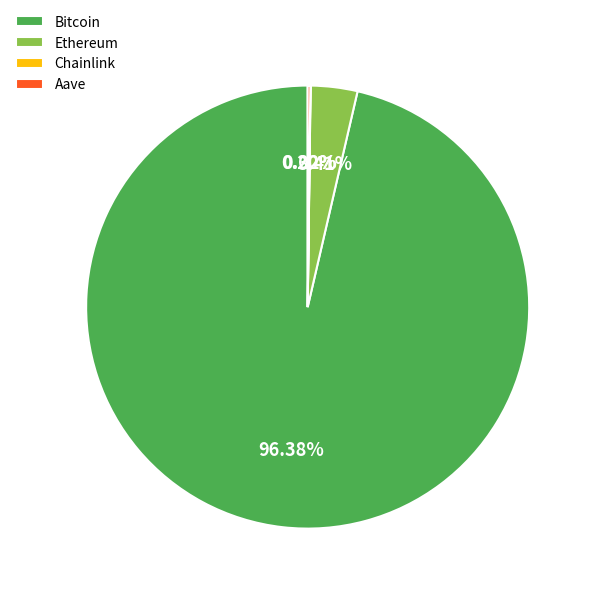

What is the largest slice in the pie chart?

Bitcoin